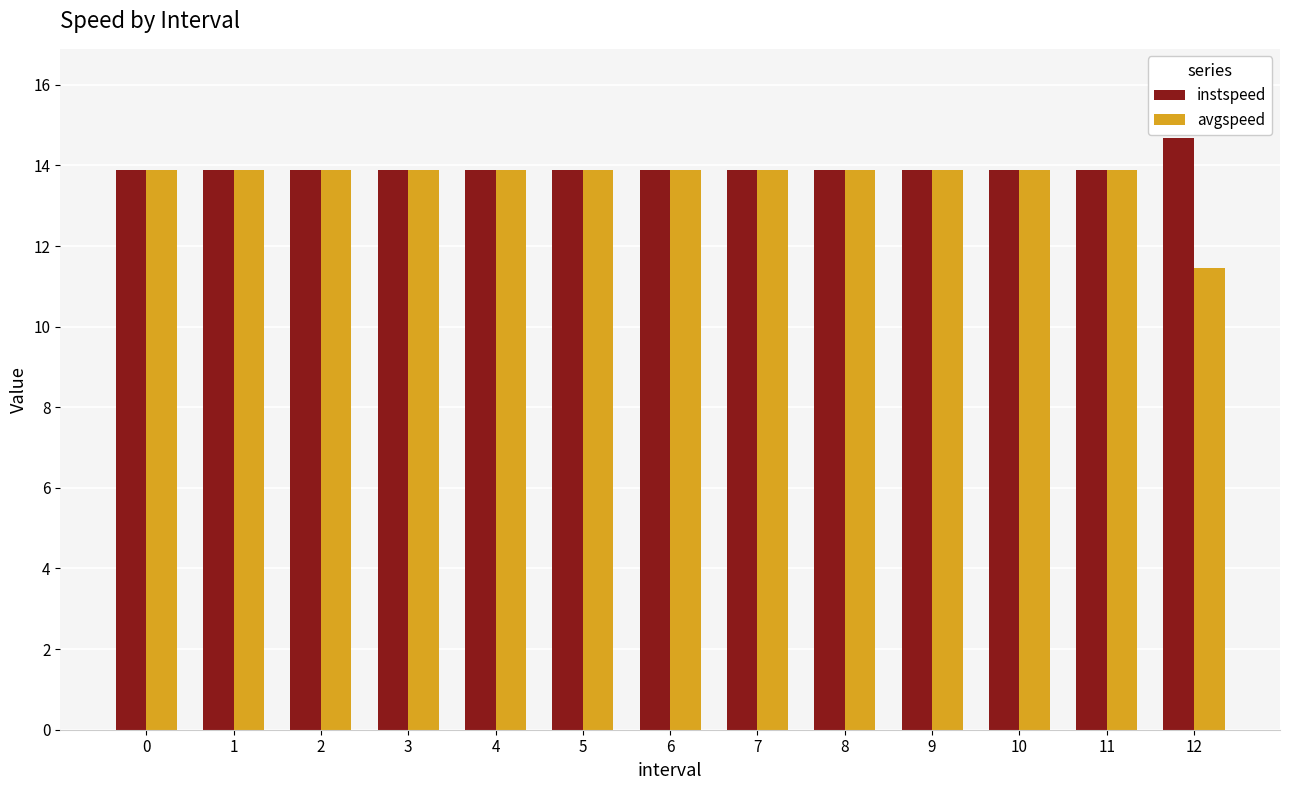

Reading right to left, list all the values displayed in this chart.

instspeed: 12=14.7	11=13.9	10=13.9	9=13.9	8=13.9	7=13.9	6=13.9	5=13.9	4=13.9	3=13.9	2=13.9	1=13.9	0=13.9
avgspeed: 12=11.5	11=13.9	10=13.9	9=13.9	8=13.9	7=13.9	6=13.9	5=13.9	4=13.9	3=13.9	2=13.9	1=13.9	0=13.9